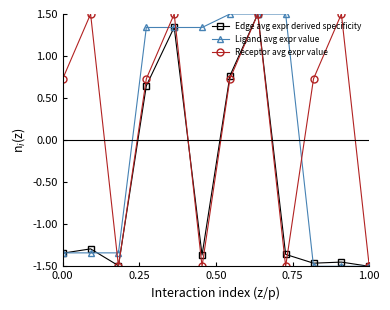

Which series has the largest total across all categories?

Receptor avg expr value